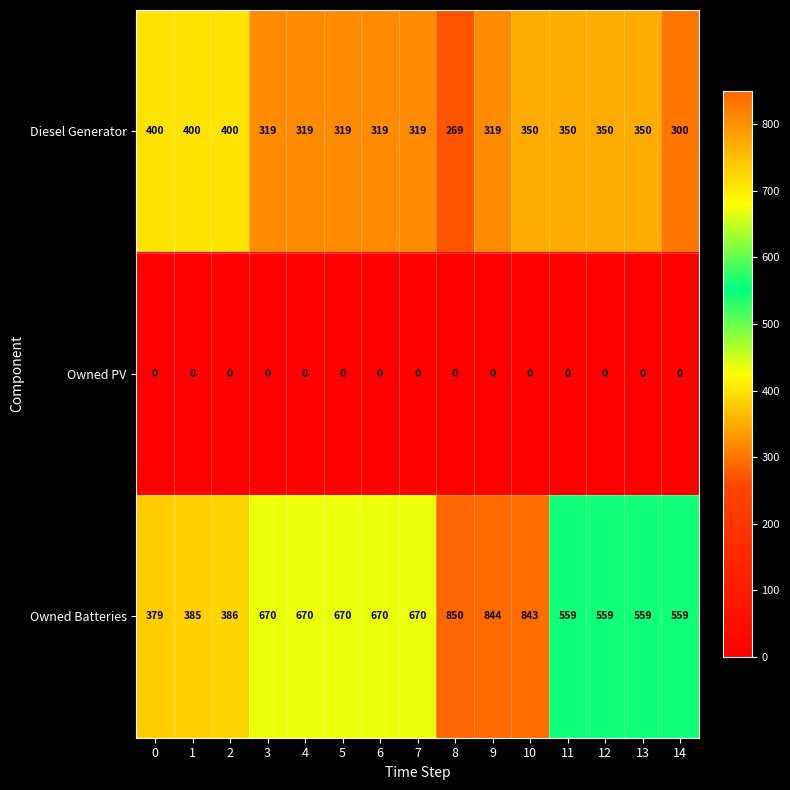

At how many categories does at least one series exceed 259?

15